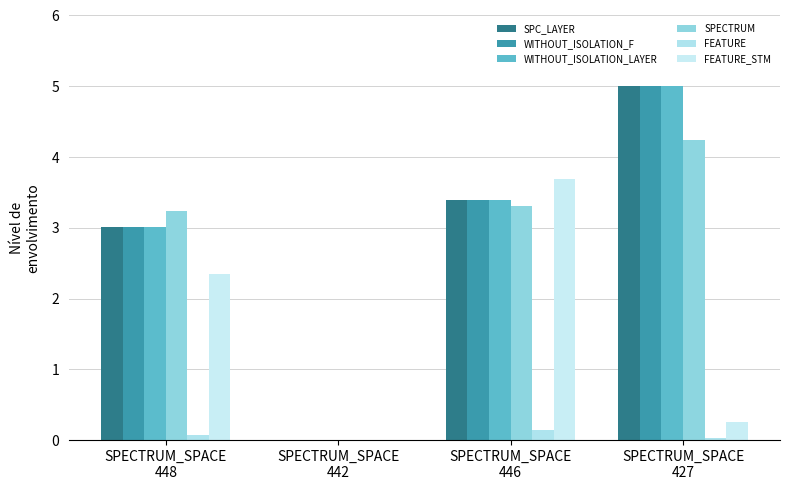

At SPECTRUM_SPACE
448, list the series in order from smallest to largest.

FEATURE, FEATURE_STM, SPC_LAYER, WITHOUT_ISOLATION_F, WITHOUT_ISOLATION_LAYER, SPECTRUM